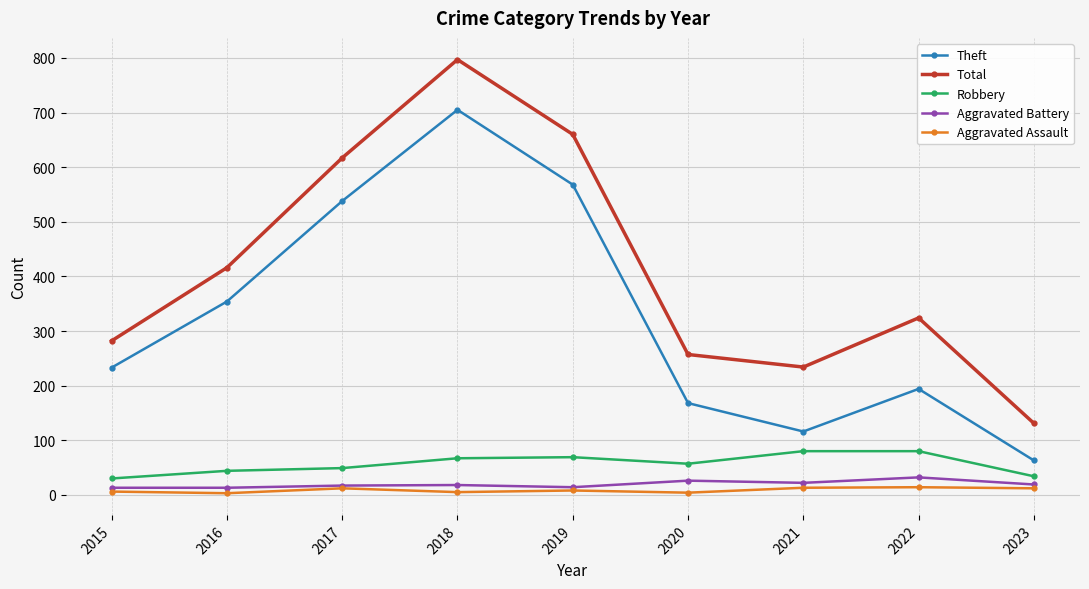

What is the total value across all series at 2023?

259